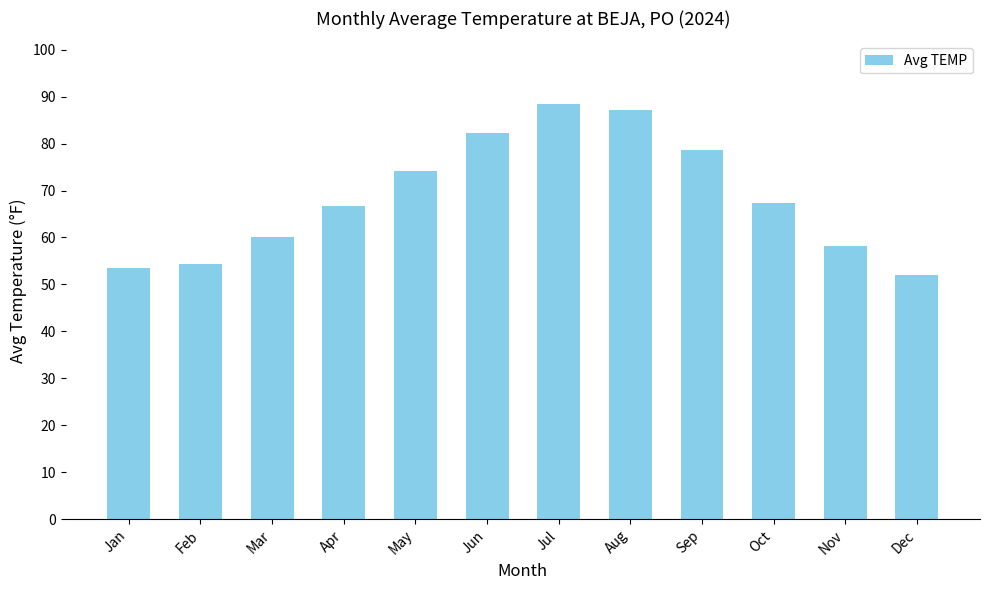

Read the value at Mar.

60.2